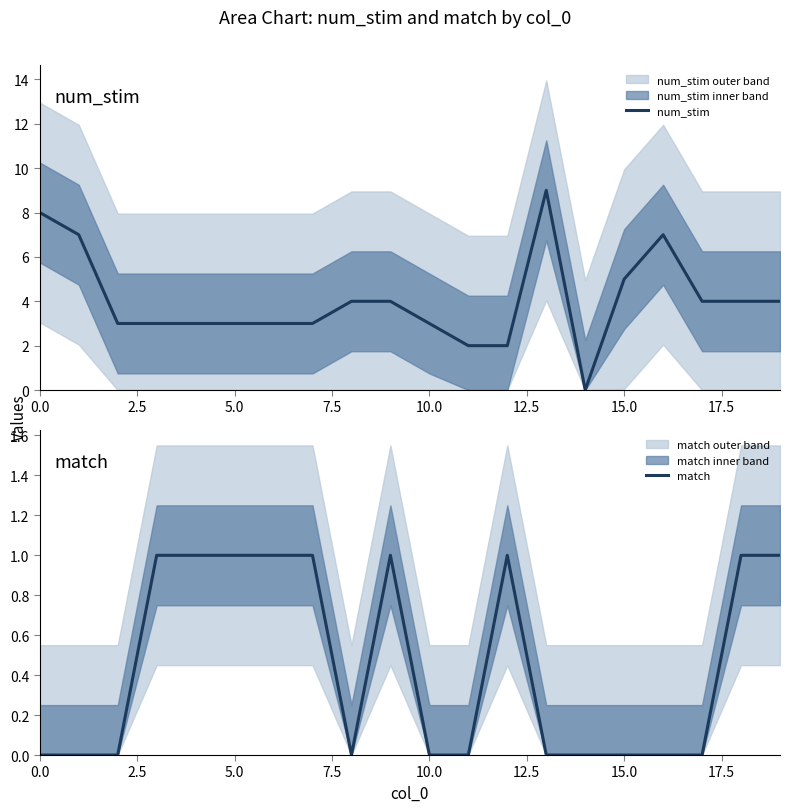

Reading left to right, list all the values displayed in this chart.

num_stim: 8	7	3	3	3	3	3	3	4	4	3	2	2	9	0	5	7	4	4	4
match: 0	0	0	1	1	1	1	1	0	1	0	0	1	0	0	0	0	0	1	1